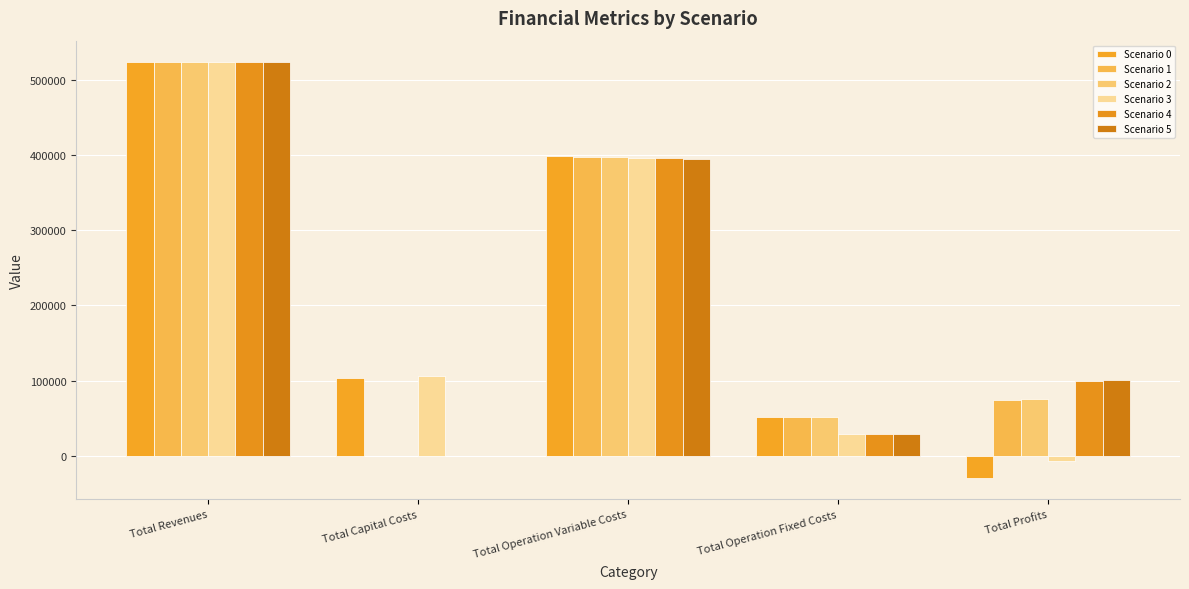

At how many categories does at least one series exceed 384798?

2